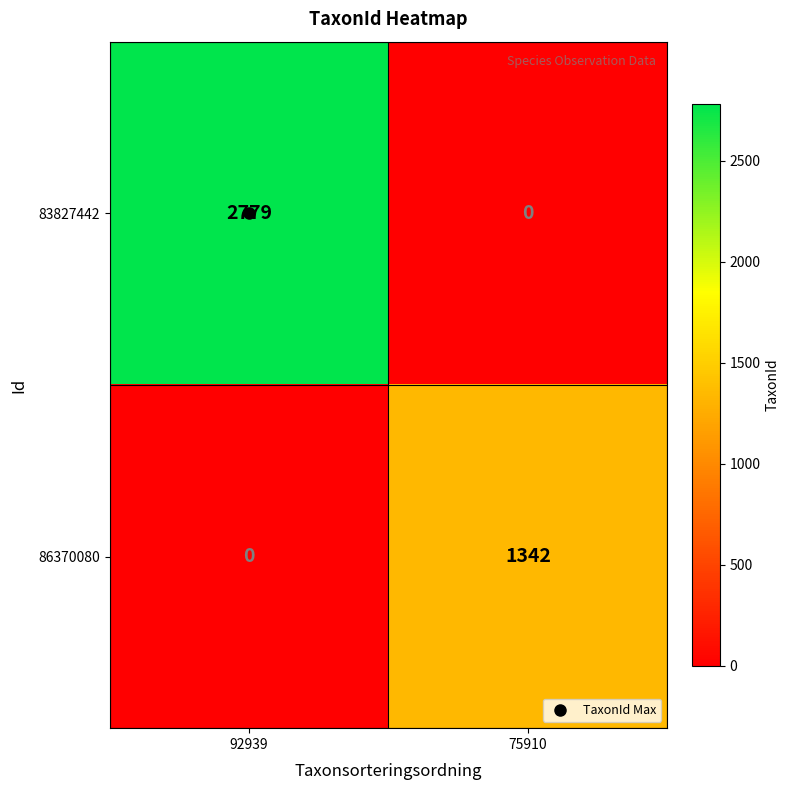

The value of 83827442 at 92939 is 1438. True or false?

False